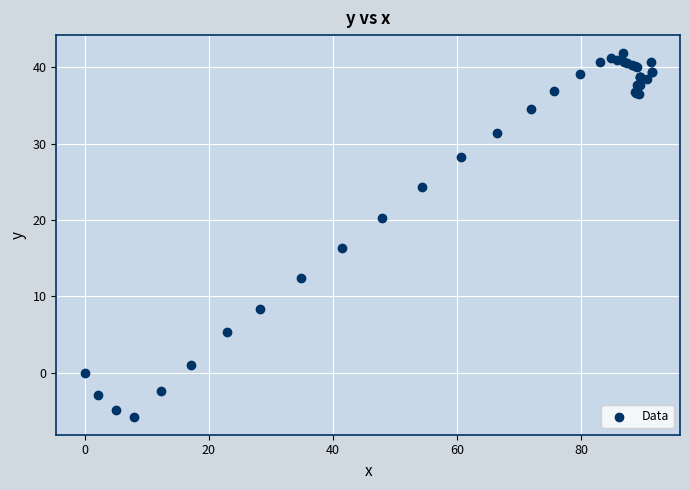

What Y value in the scatter plot is closest to 18?

16.3